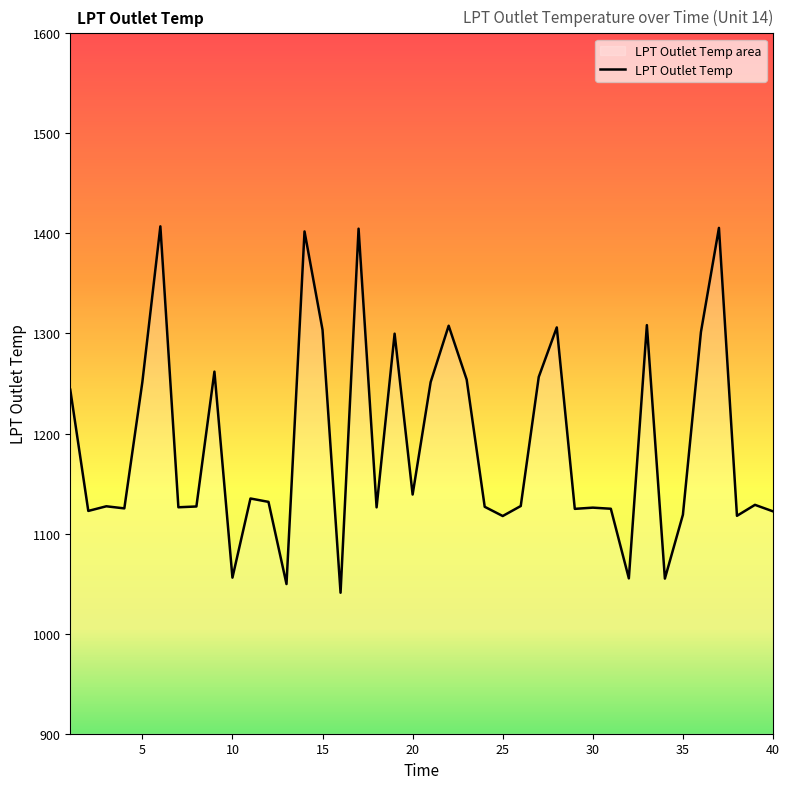

Approximately how many times larger is the value at 18 compared to 11?

1.0